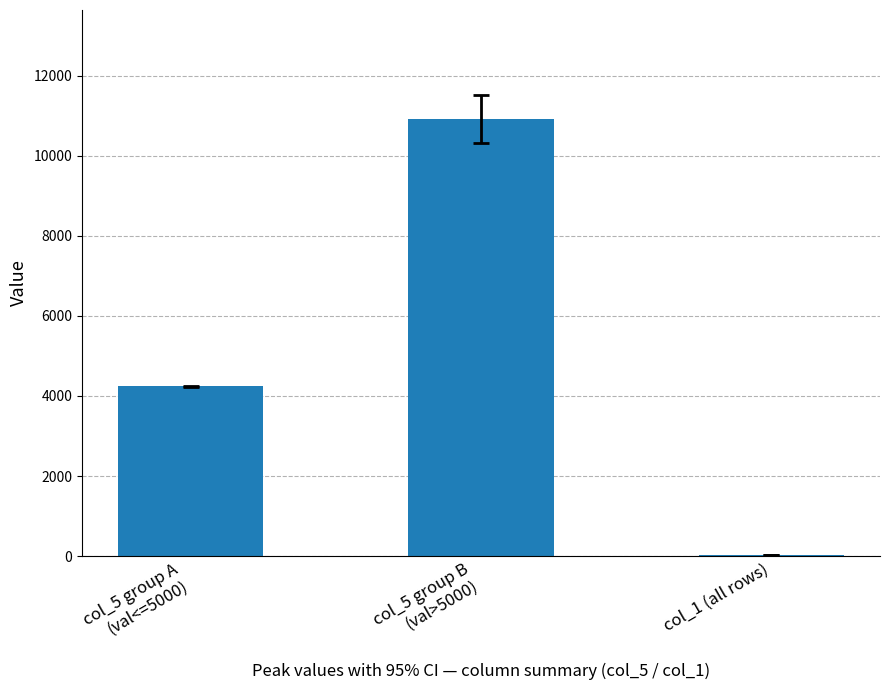

What is the maximum value shown in the chart?

10911.2